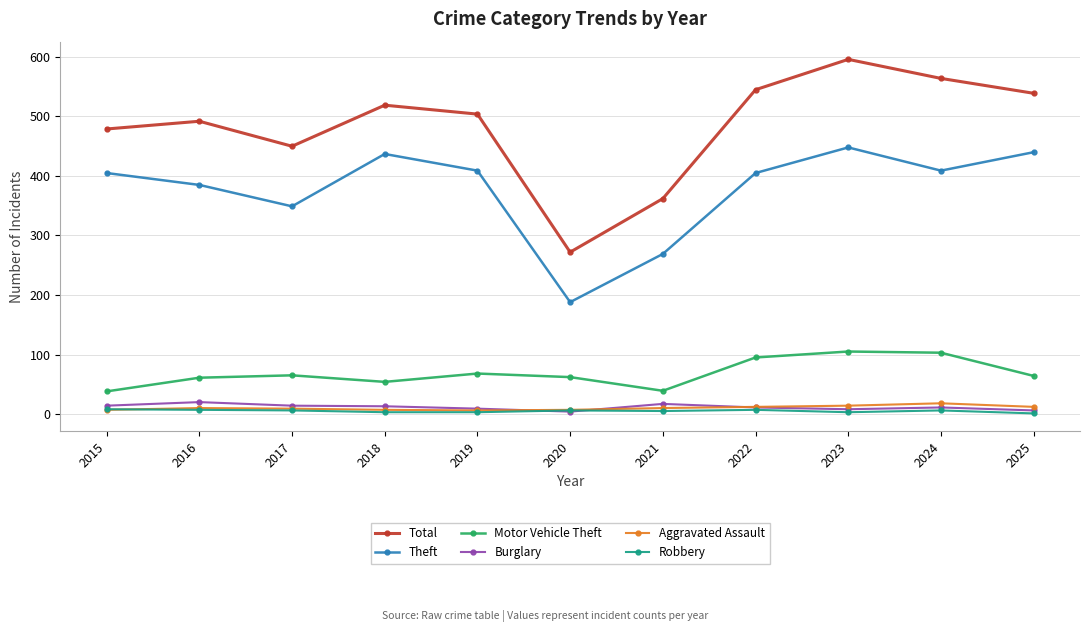

What is the lowest value of the Theft series?

188